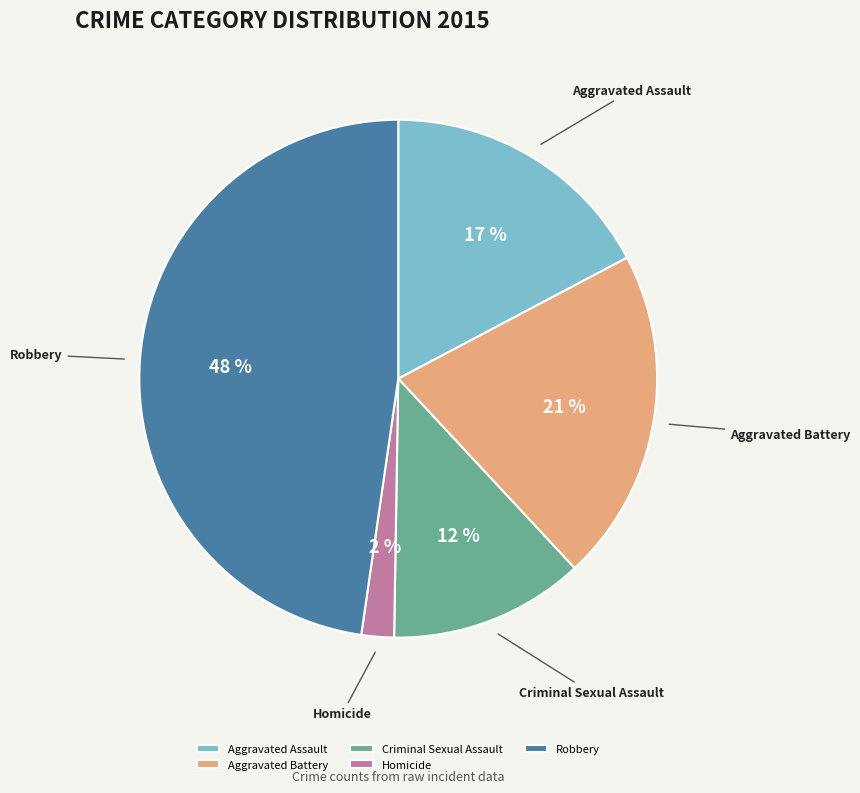

Count the number of slices in the pie.

5